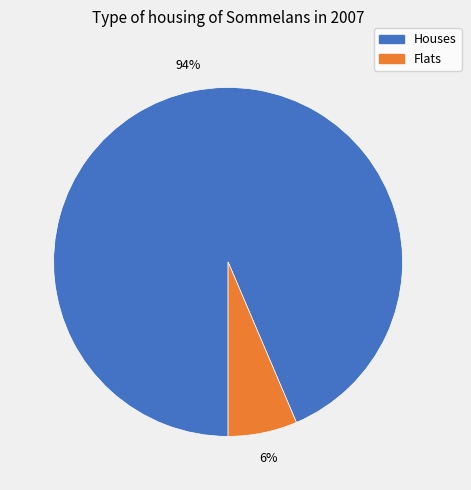

Which slice is the largest?

Houses